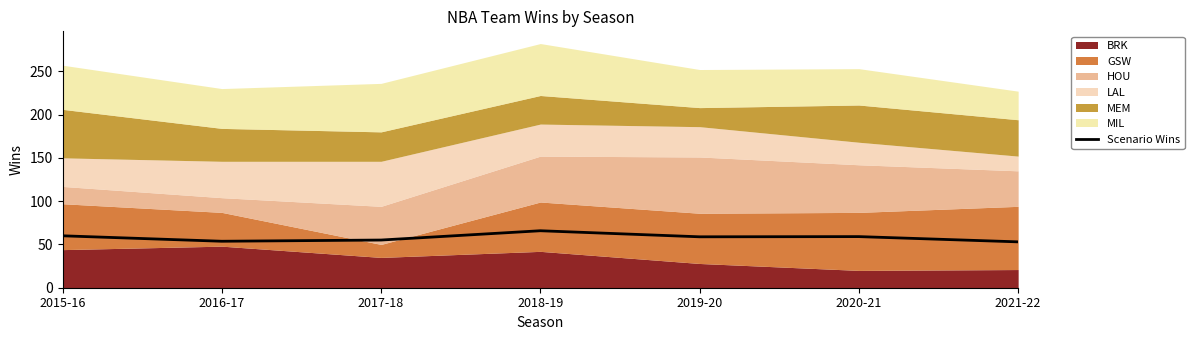

Where is the first local maximum?

2018-19